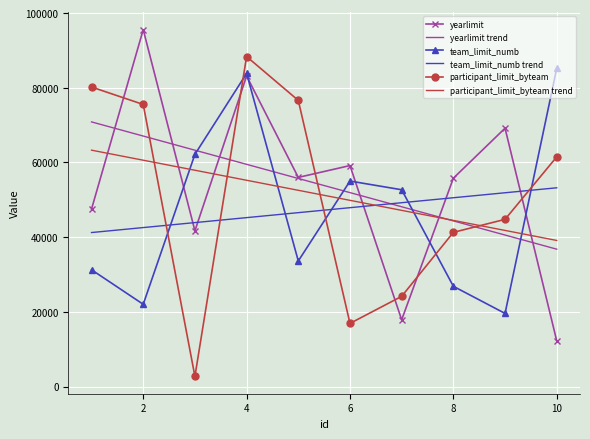

What is the lowest value of the participant_limit_byteam trend series?

39116.3